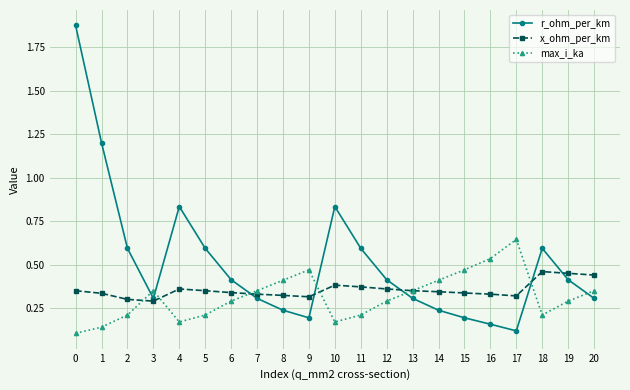

At which category does max_i_ka reach its first local valley?

4